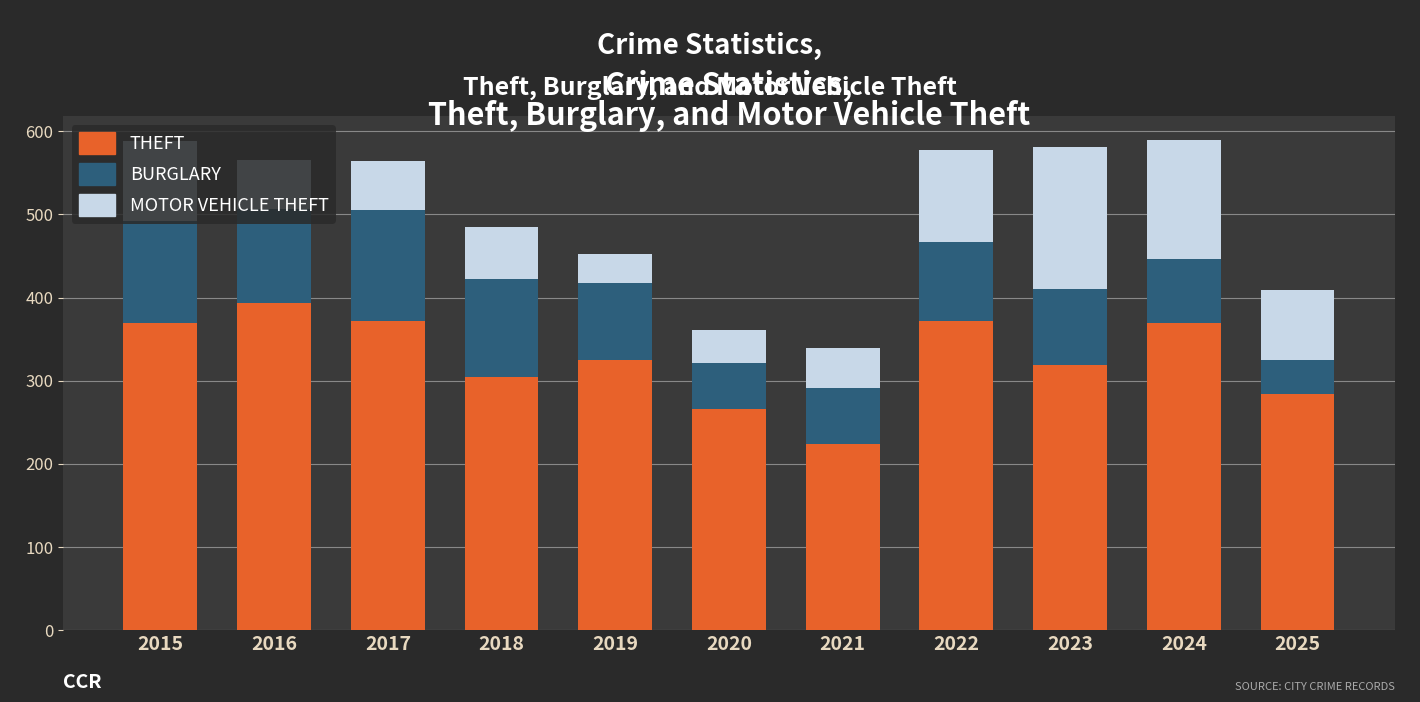

What is the total value across all series at 2022?

577